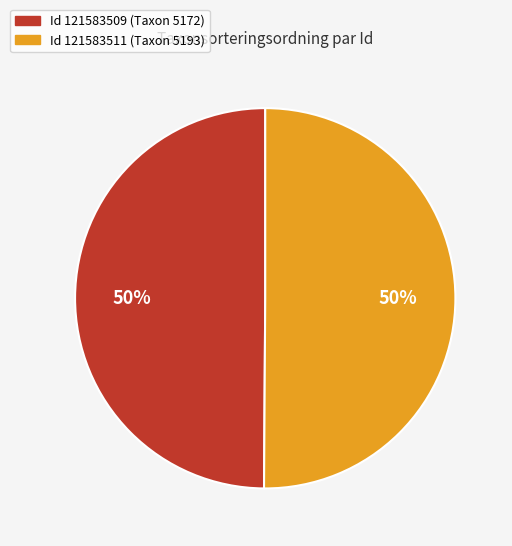

To the nearest percent, what is the average slice percentage?

50%